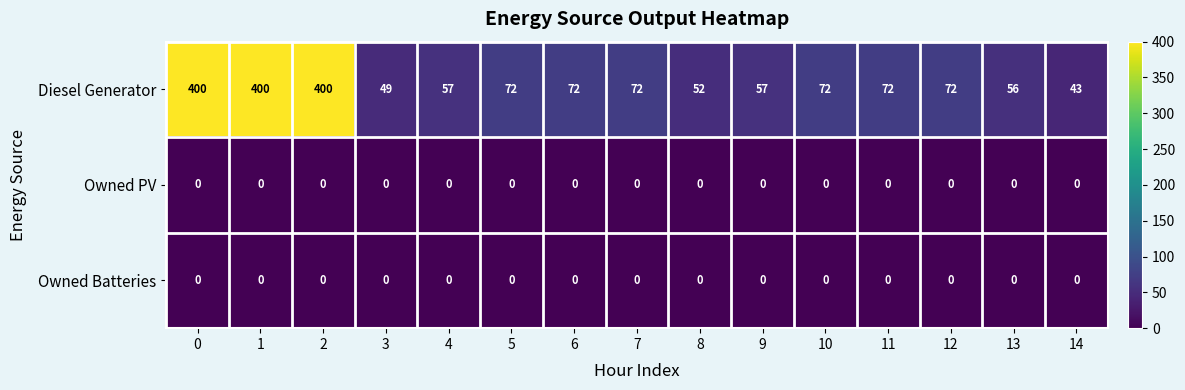

At how many categories does at least one series exceed 353?

3